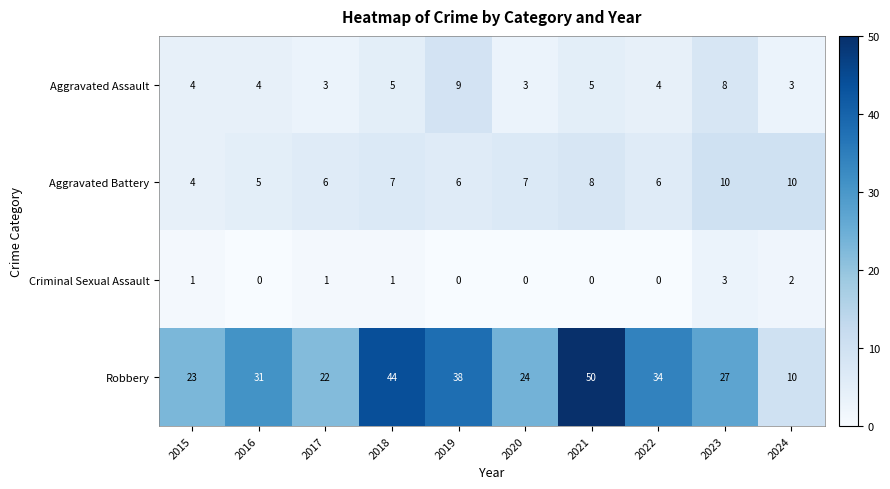

What is the maximum value shown in the chart?

50